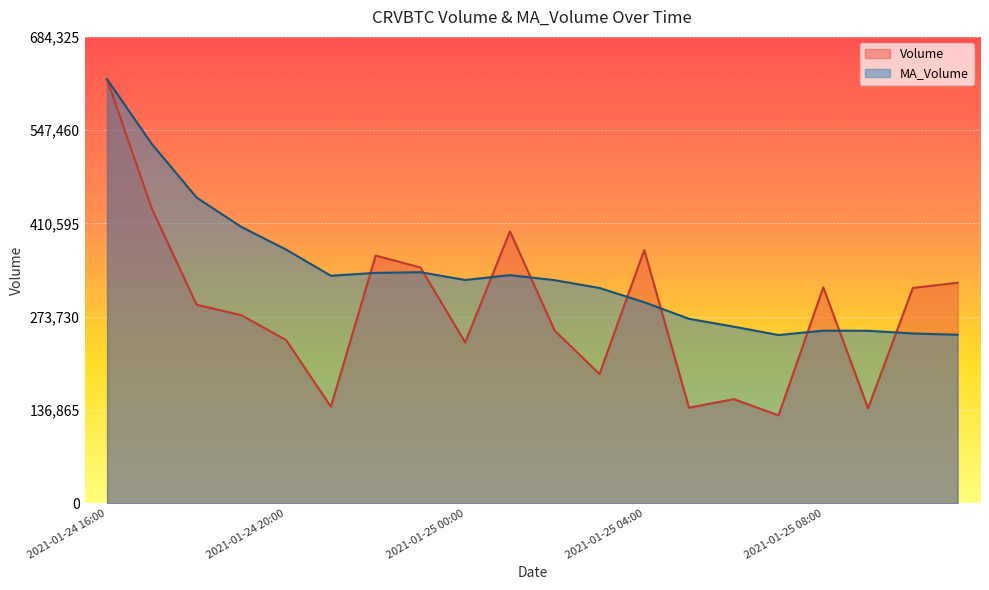

At which category does Volume reach its first local peak?

2021-01-24 22:00